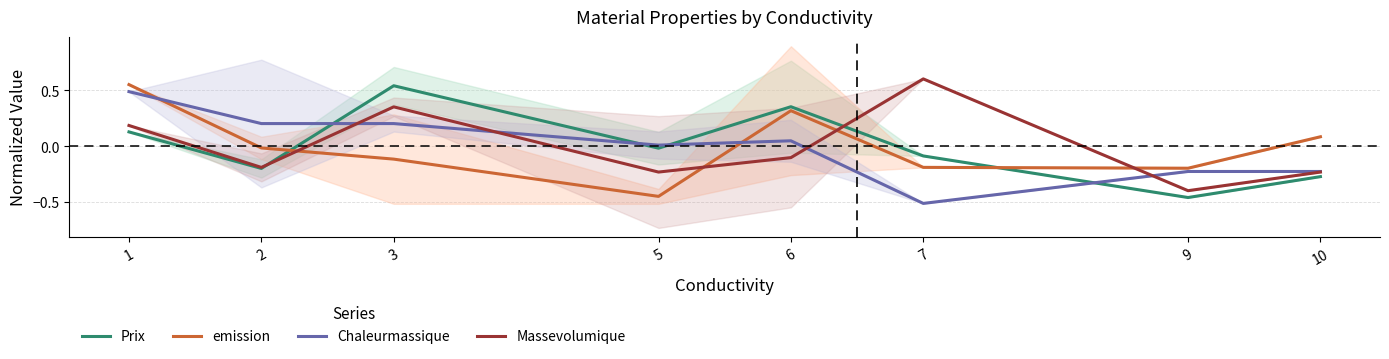

At which label does Chaleurmassique reach its peak?

1